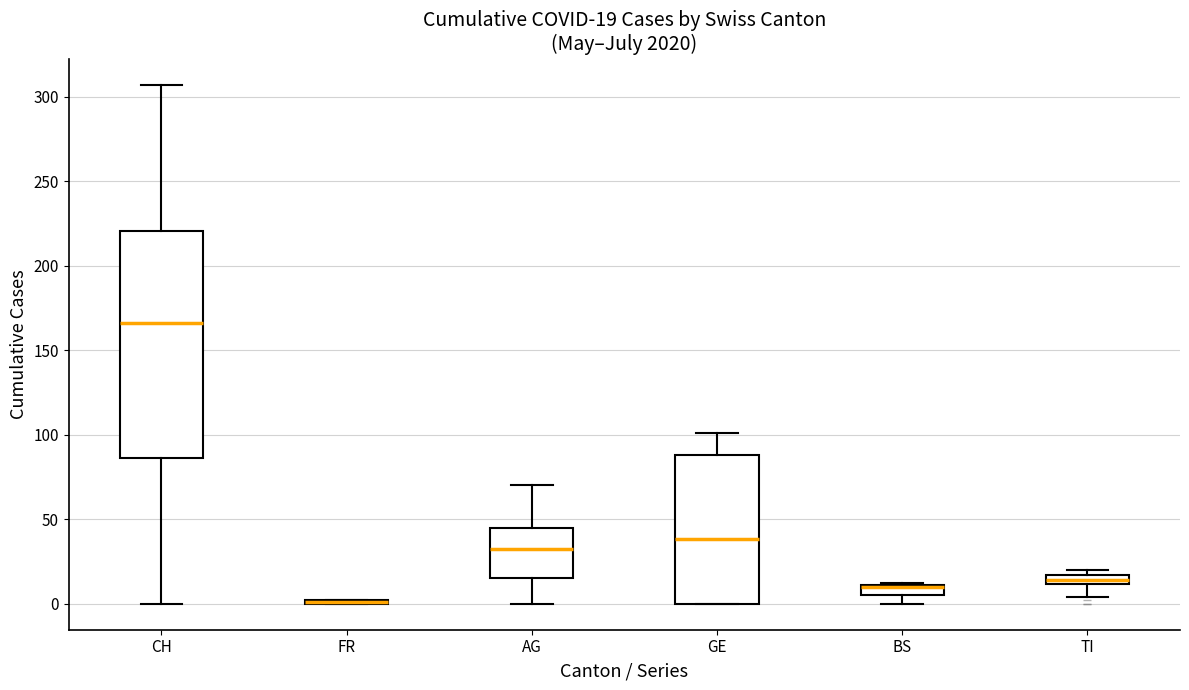

Which box is the tallest, from its lower edge to its upper edge?

CH